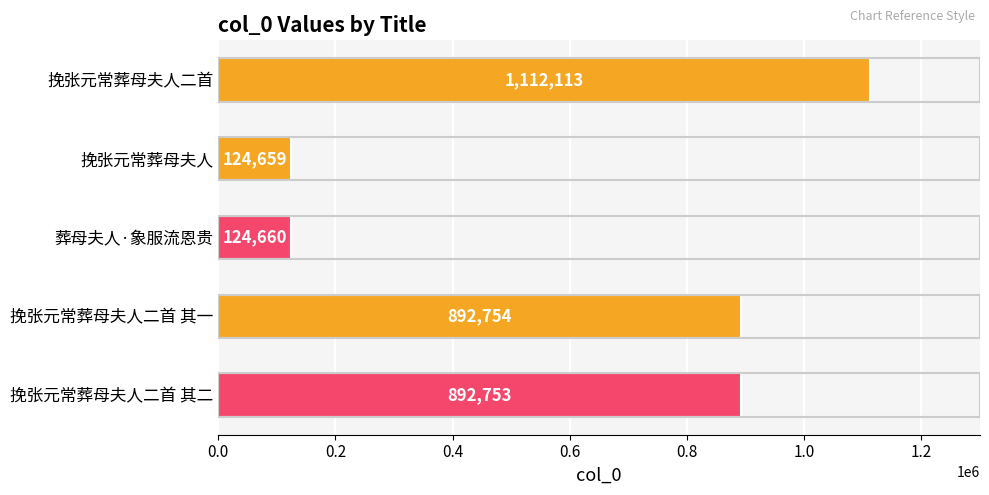

Reading bottom to top, what are all the values shown in this chart?

挽张元常葬母夫人二首 其二=892753	挽张元常葬母夫人二首 其一=892754	葬母夫人·象服流恩贵=124660	挽张元常葬母夫人=124659	挽张元常葬母夫人二首=1112113